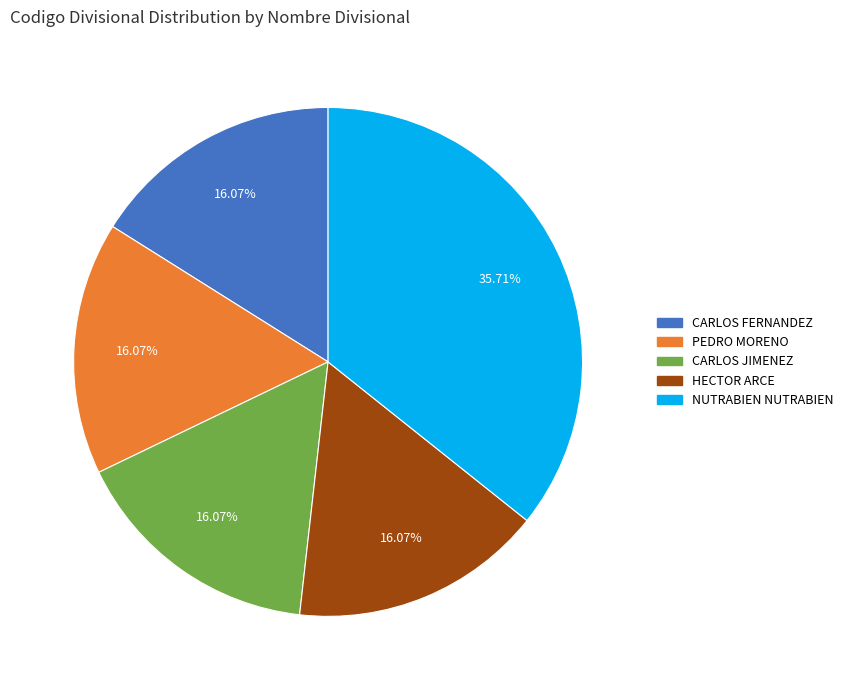

Is there a majority slice in this chart?

No